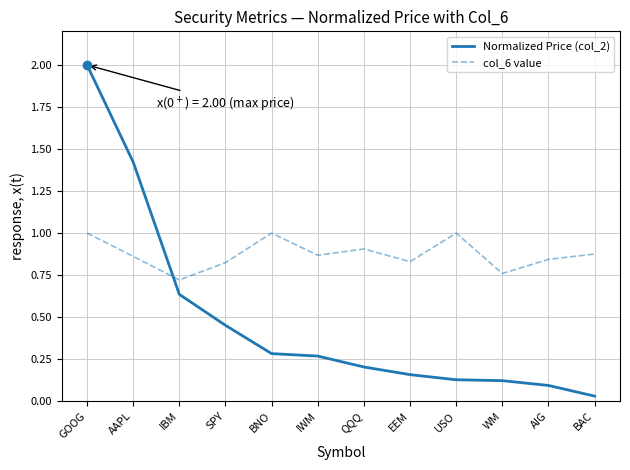

What is the difference between the maximum and minimum values in the Normalized Price (col_2) series?

2.0